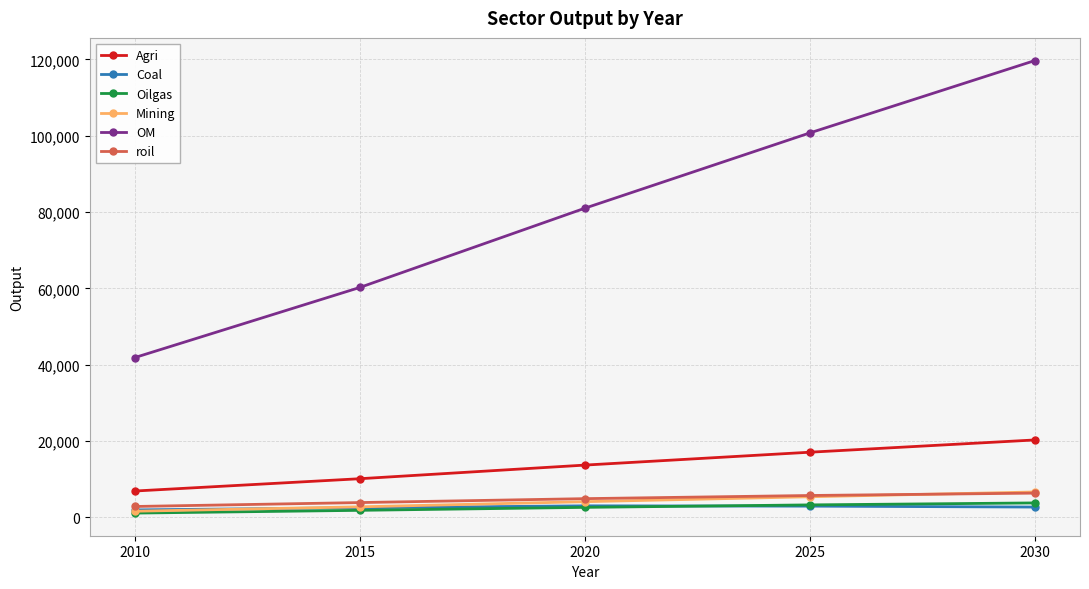

At how many categories does at least one series exceed 45889?

4